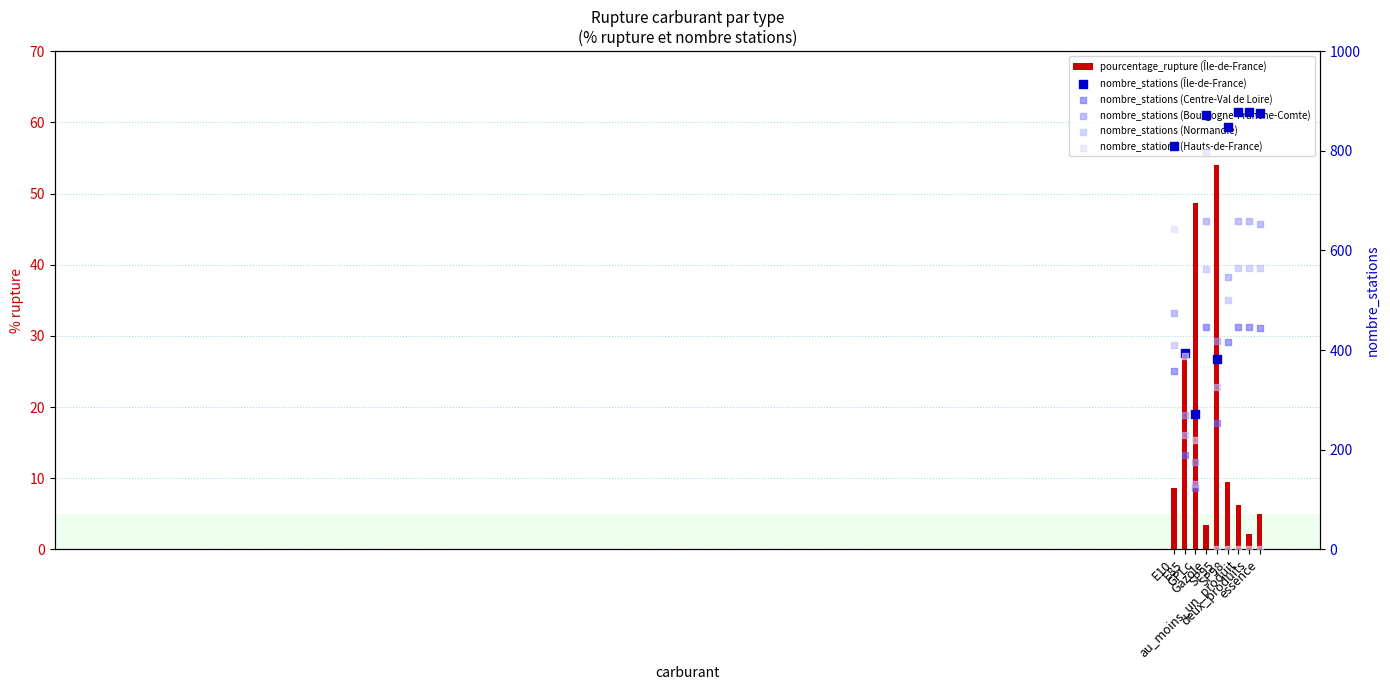

At which category is the sum across all series the highest?

Gazole